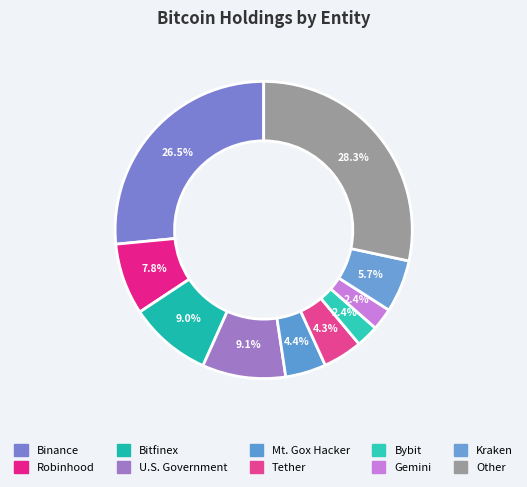

To the nearest percent, what is the difference between the largest and smallest slice percentages?

26%